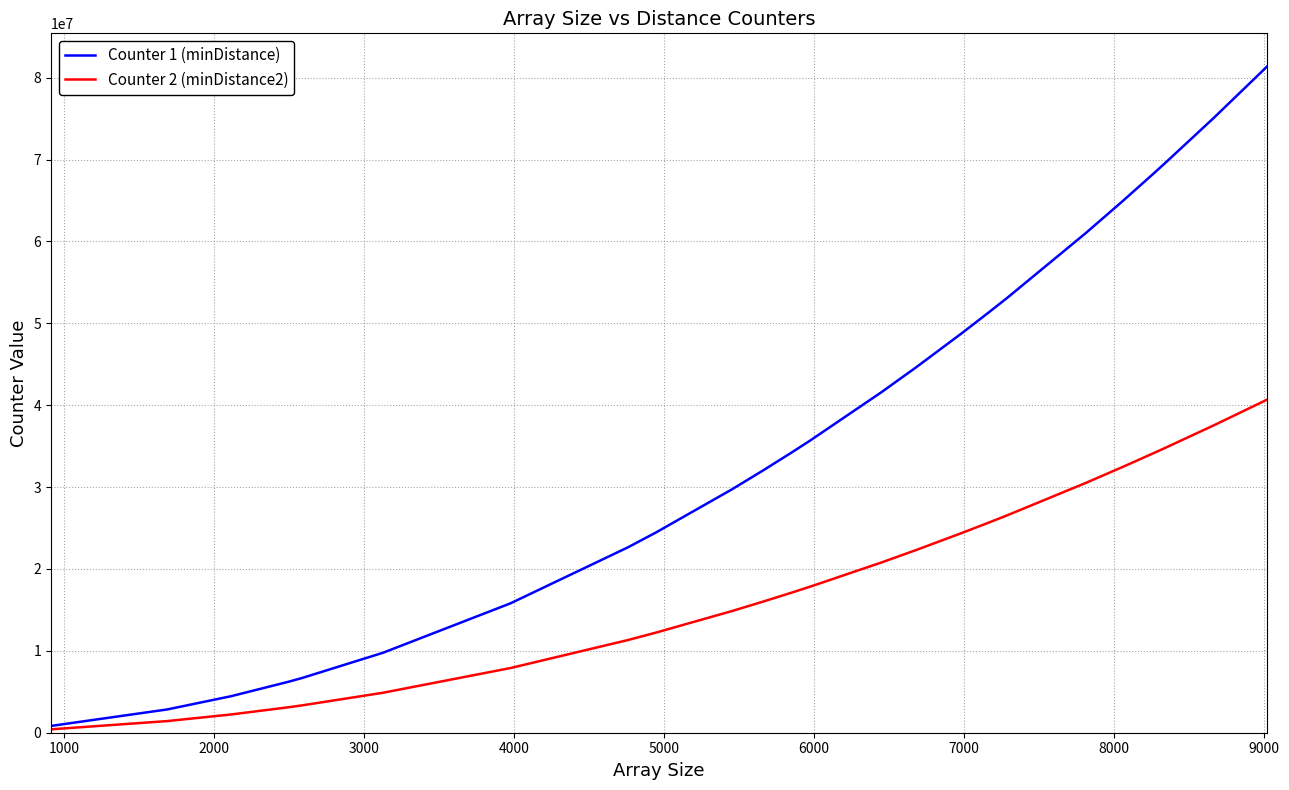

List the series in order of their peak value, highest first.

Counter 1 (minDistance), Counter 2 (minDistance2)